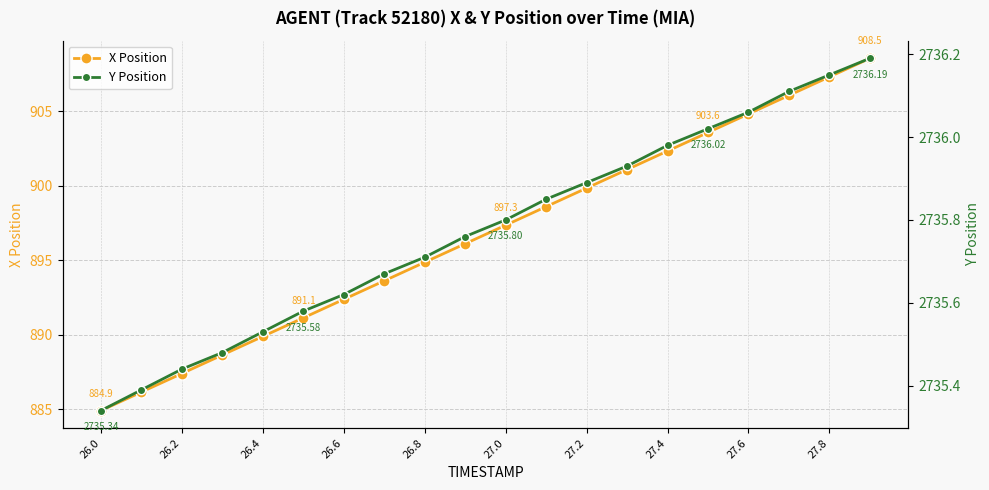

Does the chart have visible grid lines?

Yes